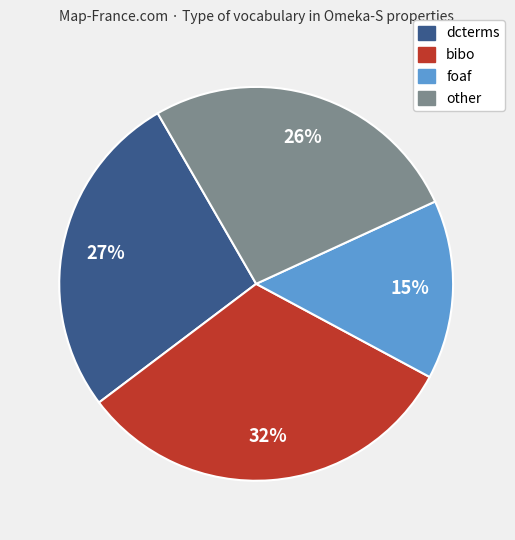

The foaf slice represents 6% of the pie. True or false?

False